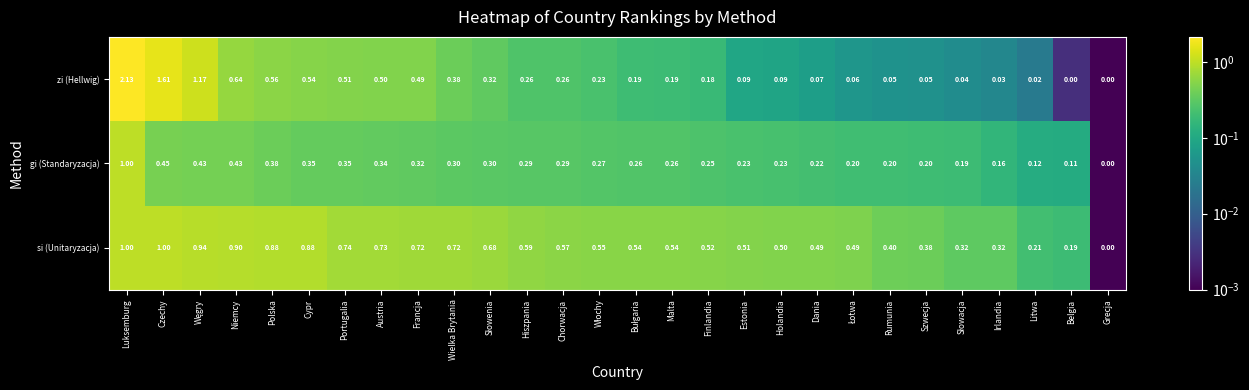

Rank the series at Portugalia from highest to lowest value.

si (Unitaryzacja), zi (Hellwig), gi (Standaryzacja)